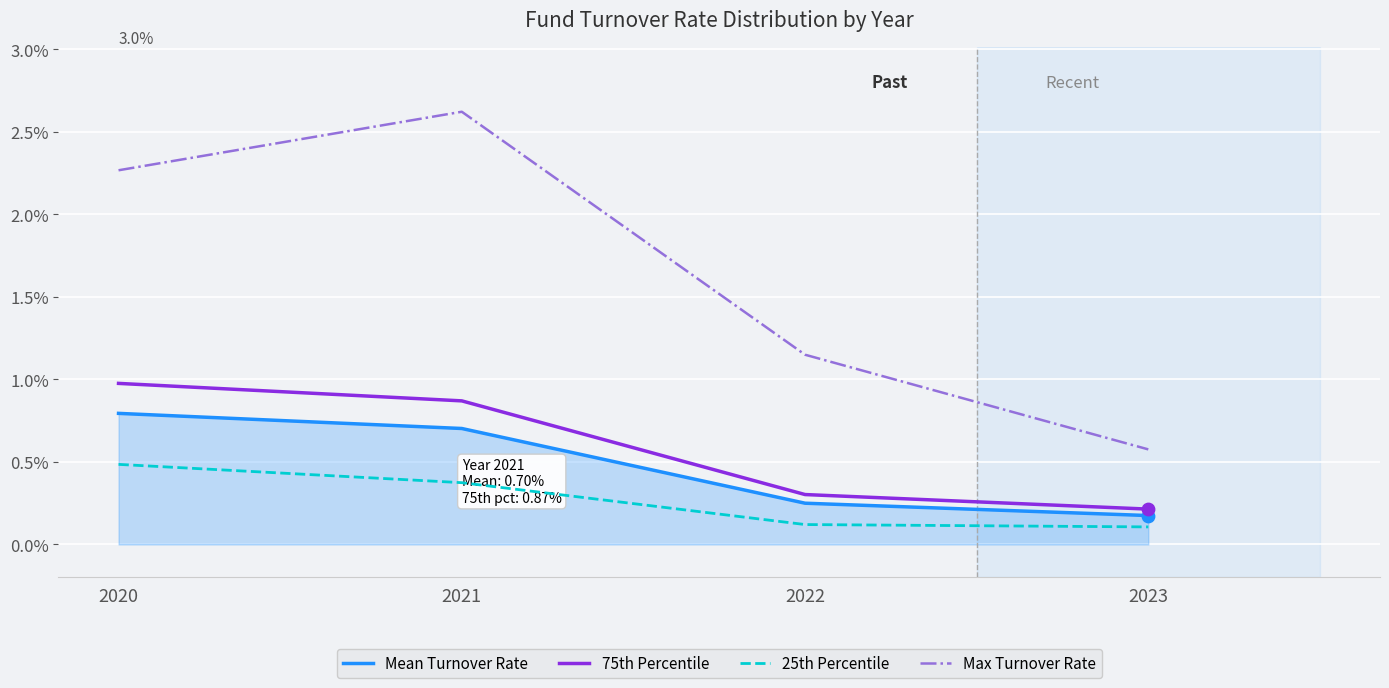

At which category is the sum across all series the highest?

2021